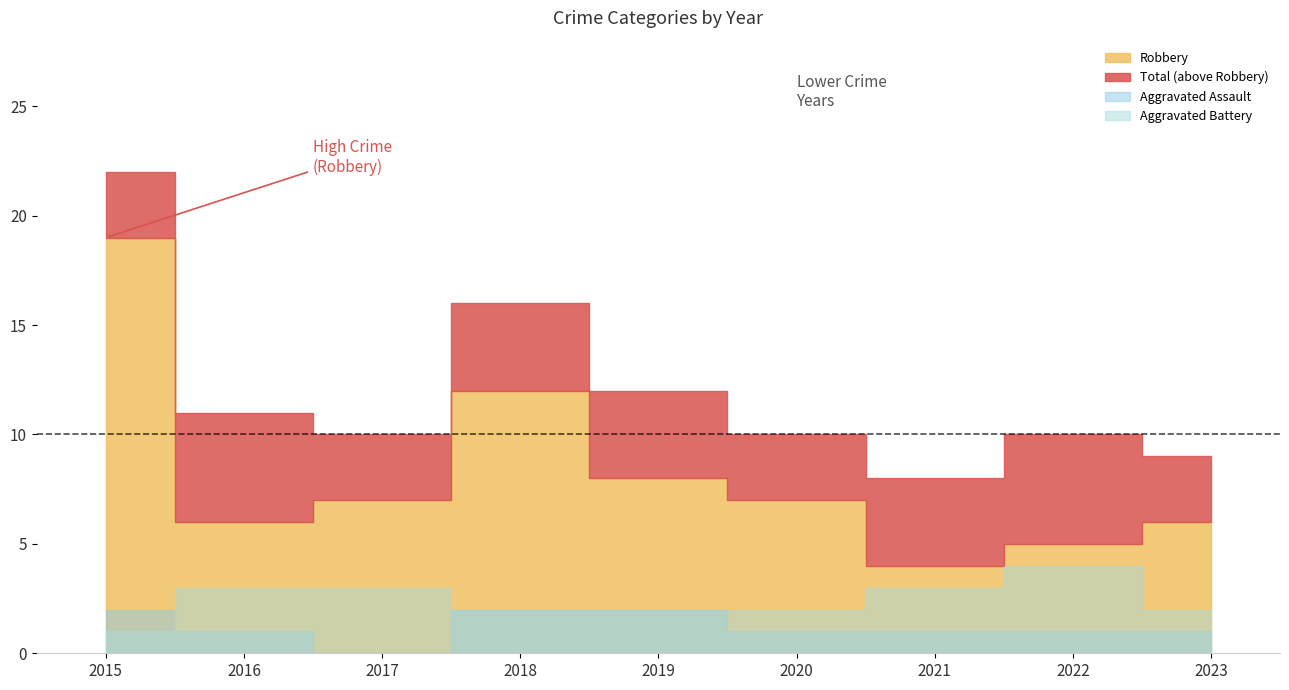

True or false: Robbery and Aggravated Battery intersect in this chart.

False